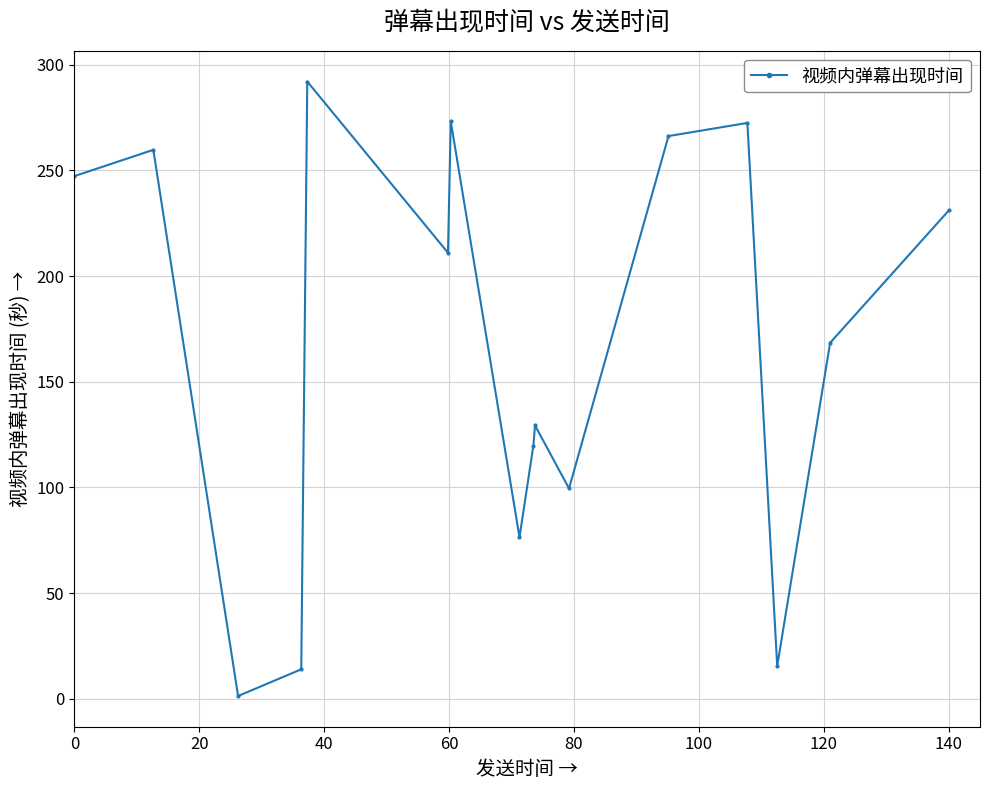

What is the greatest value displayed?

292.0